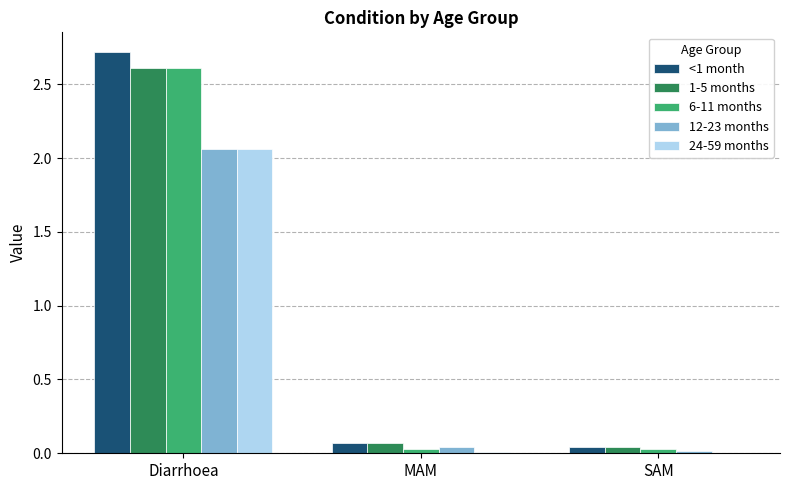

Which series changed the most between Diarrhoea and MAM?

<1 month